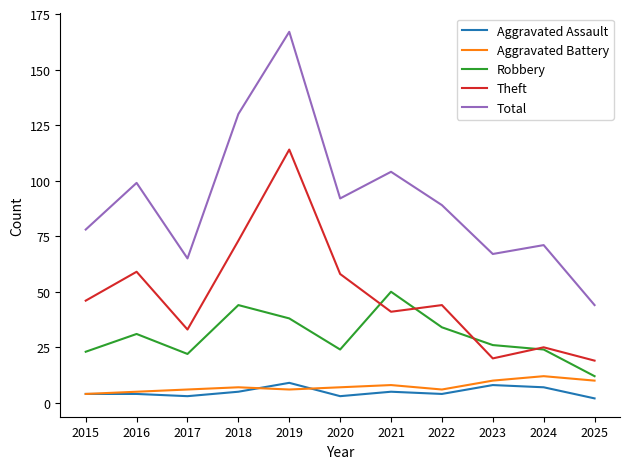

True or false: Robbery and Total cross at least once.

False